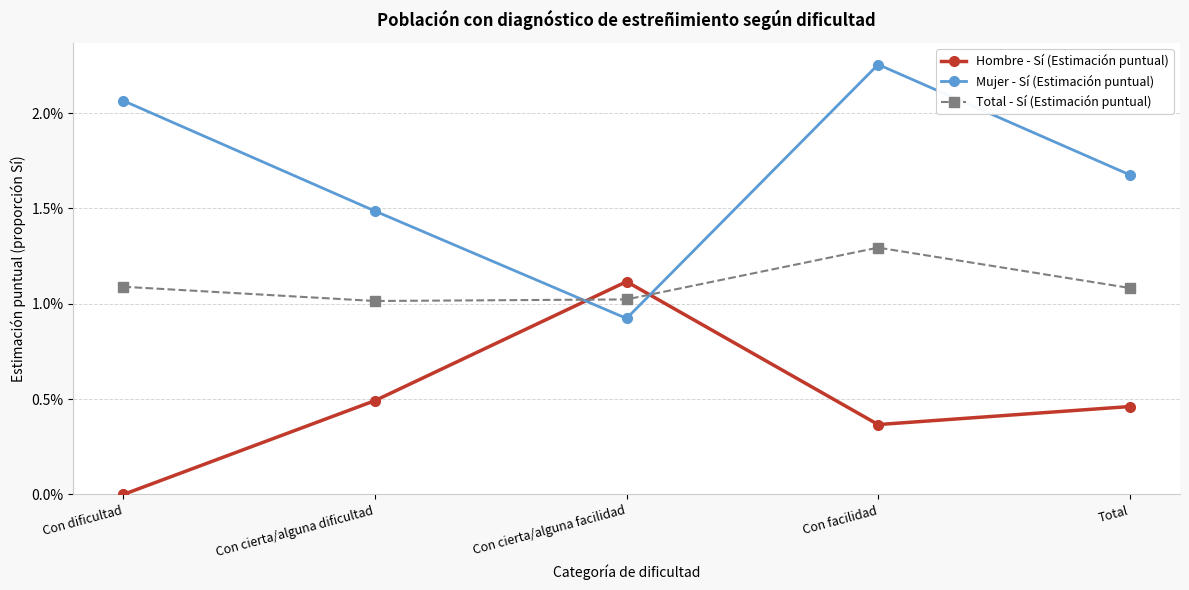

True or false: Total - Sí (Estimación puntual) has more than 0 points higher than both neighbors.

True